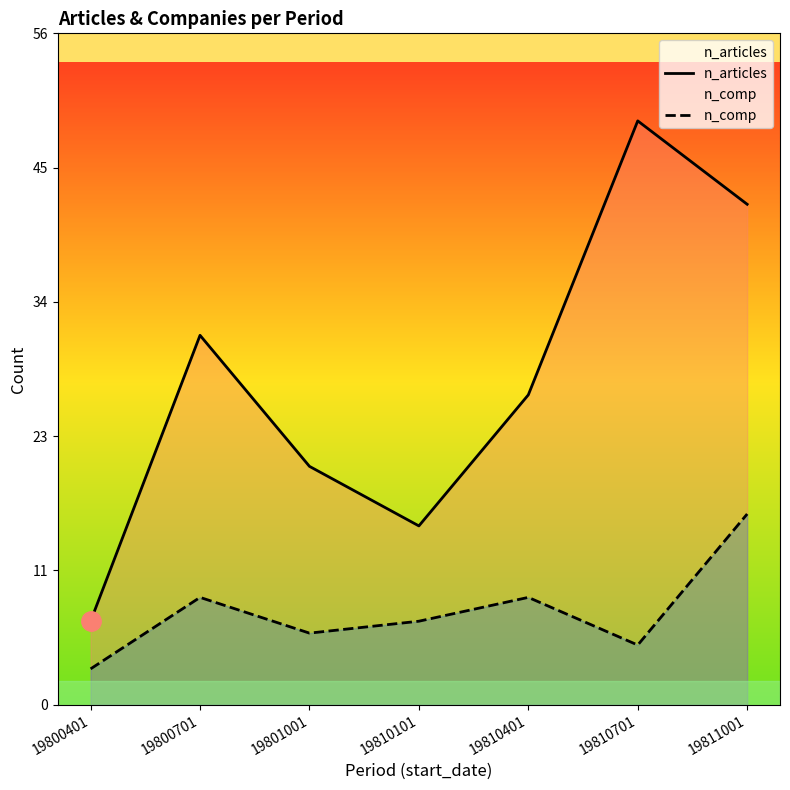

Rank the categories by n_articles value from highest to lowest.

19810701, 19811001, 19800701, 19810401, 19801001, 19810101, 19800401